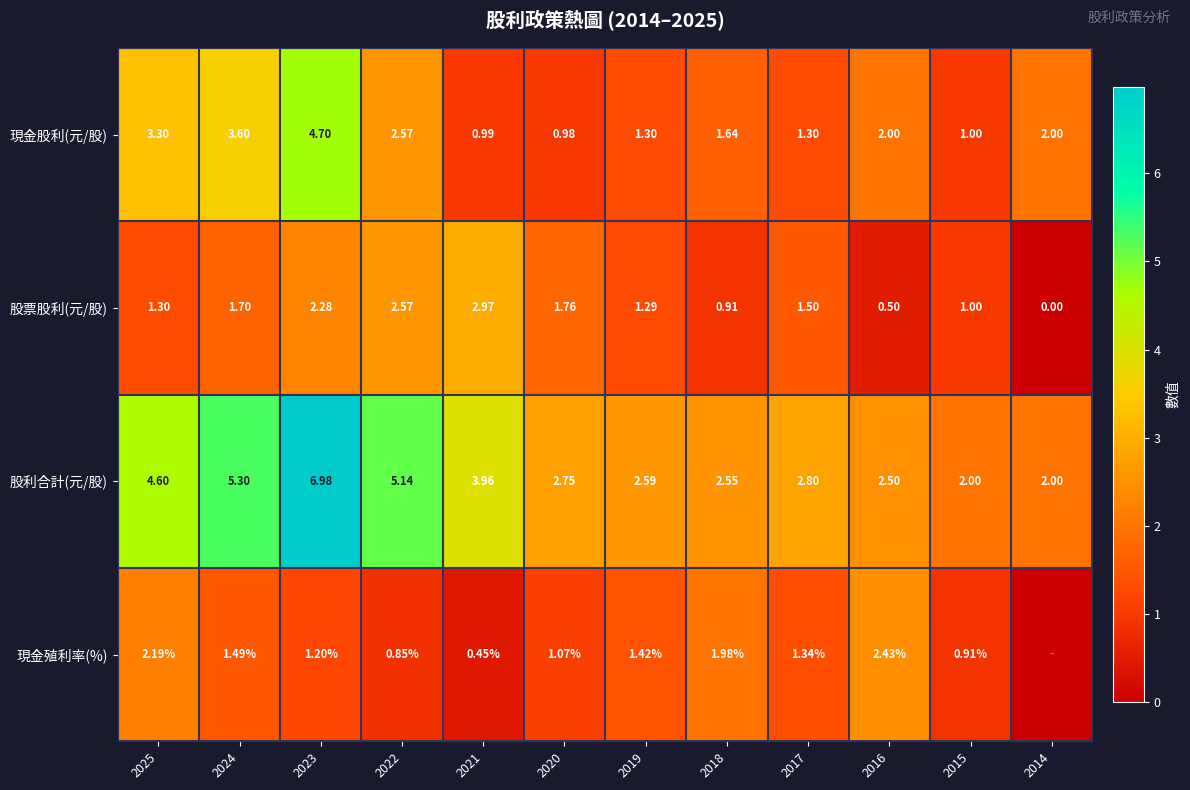

True or false: 現金殖利率(%) has a value of 0.7 at 2023.

False